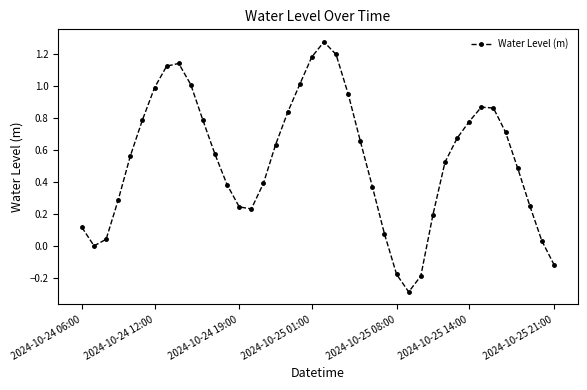

What is the smallest value displayed?

-0.3